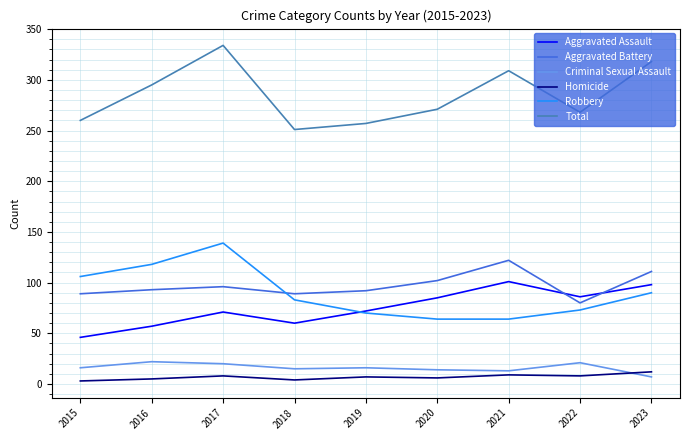

Which series has the widest spread of values?

Total